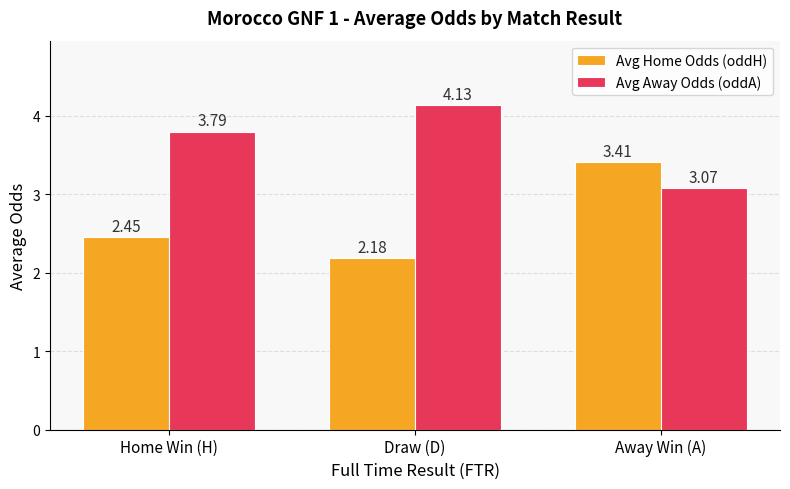

True or false: Avg Home Odds (oddH) has a value of 3.4 at Away Win (A).

True